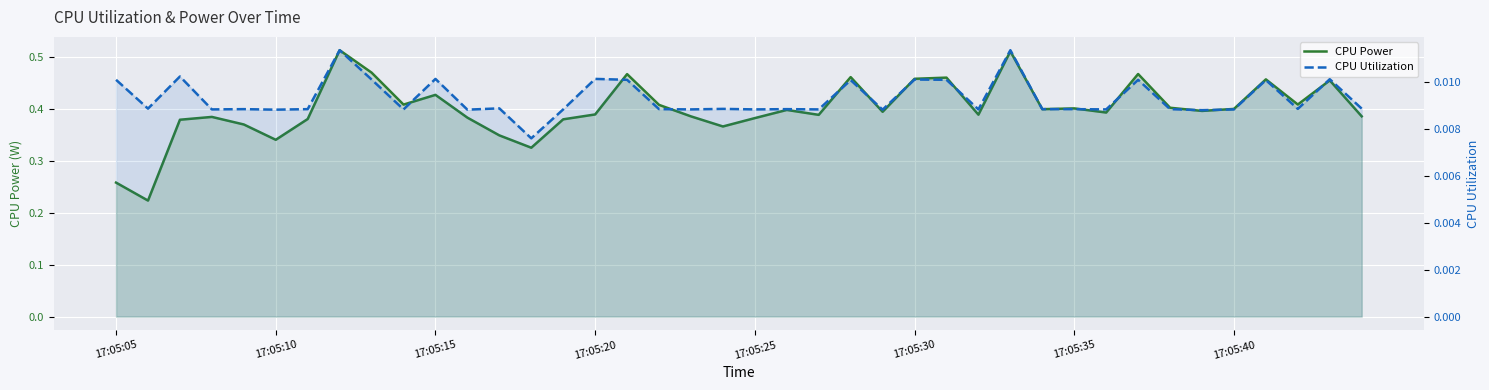

What is the spread (max minus min) of values at 8?

0.5